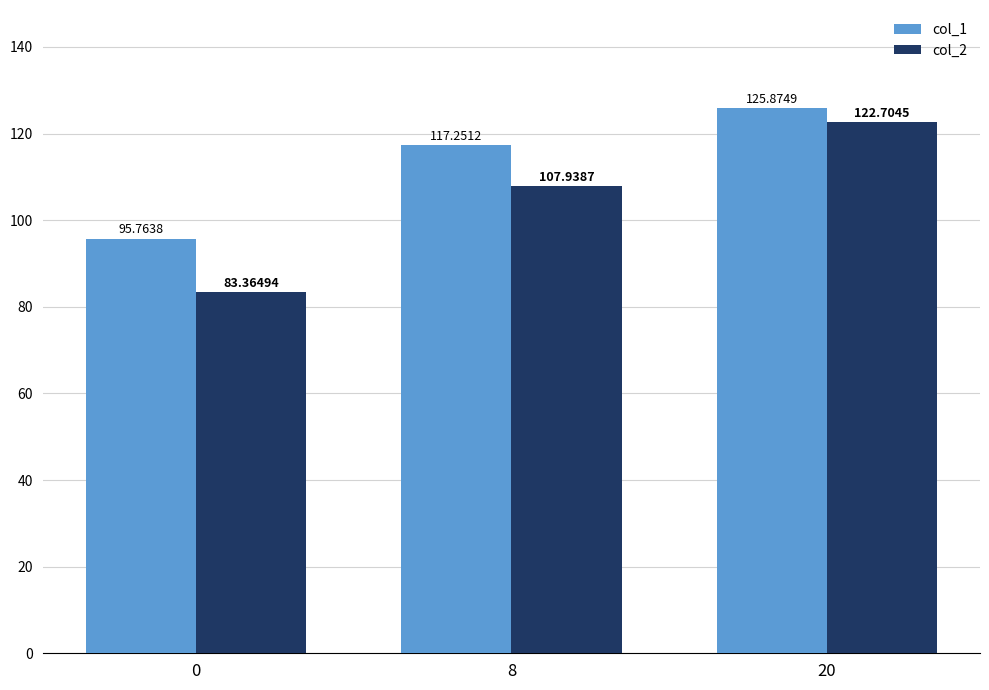

What is the greatest value displayed?

125.9